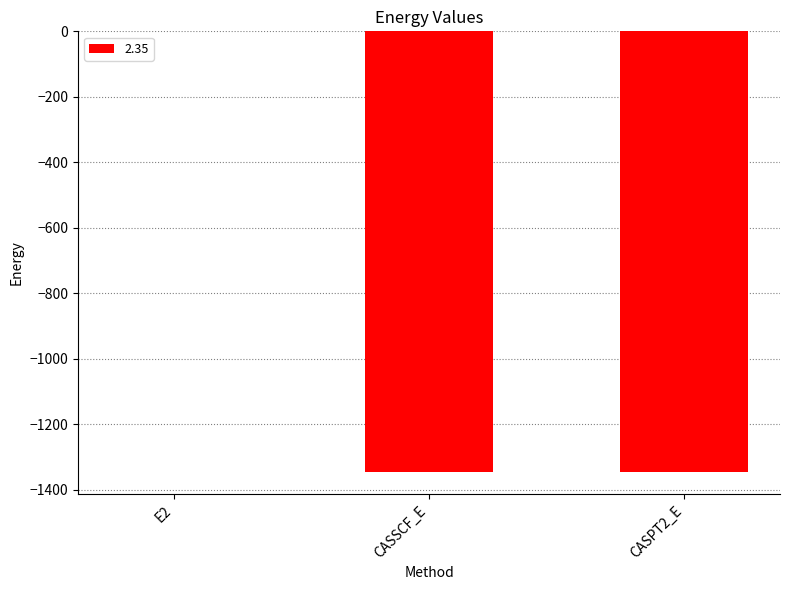

Which category has the highest value across all series?

E2